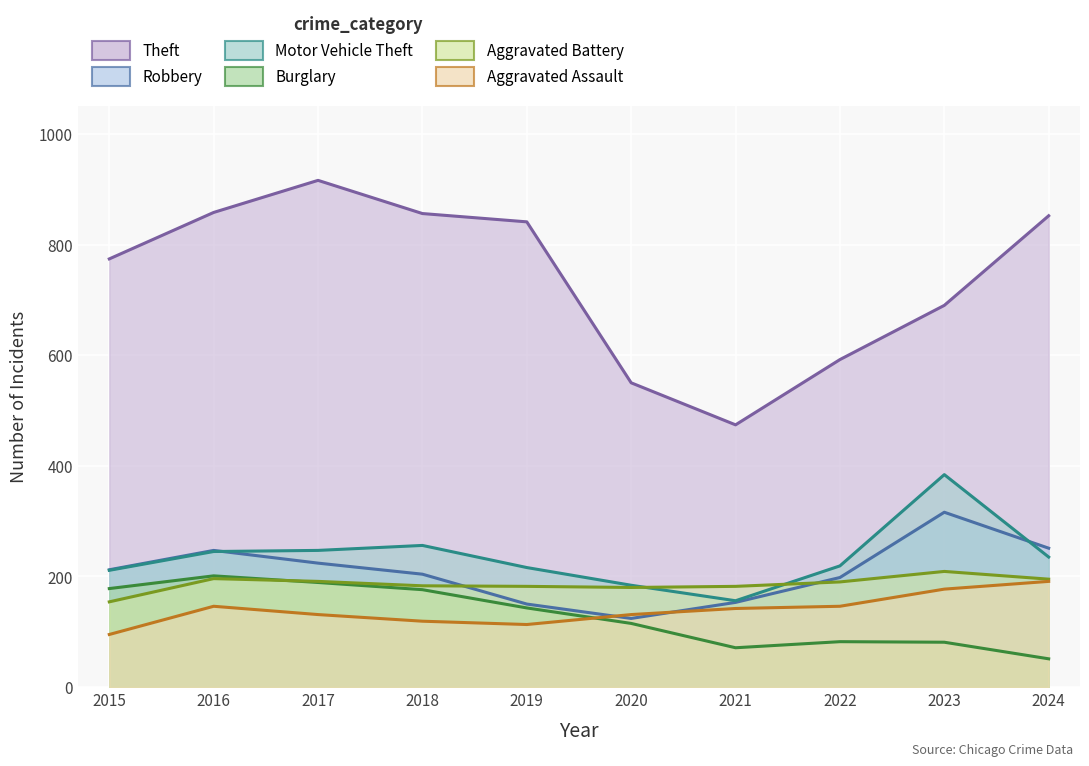

How many series are shown in this chart?

6